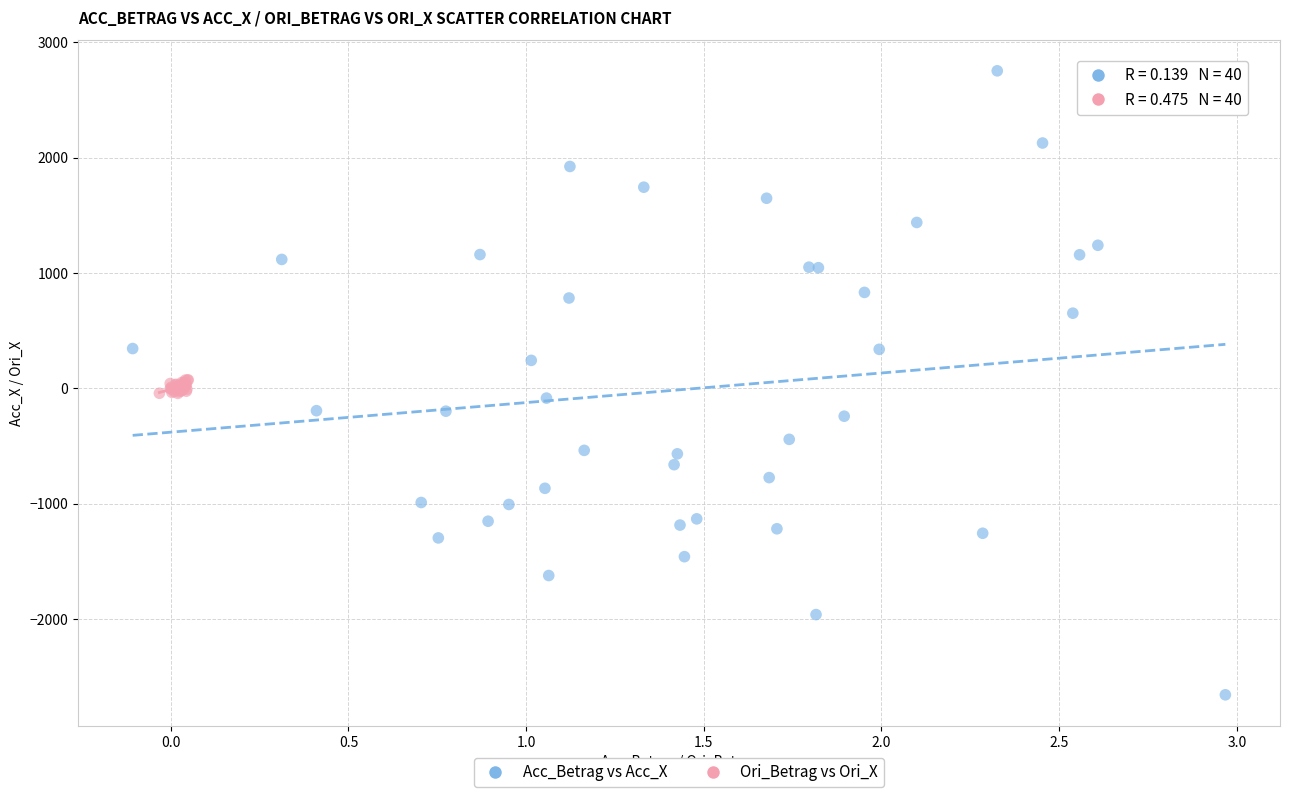

Which series reaches the maximum Y coordinate?

Acc_Betrag vs Acc_X